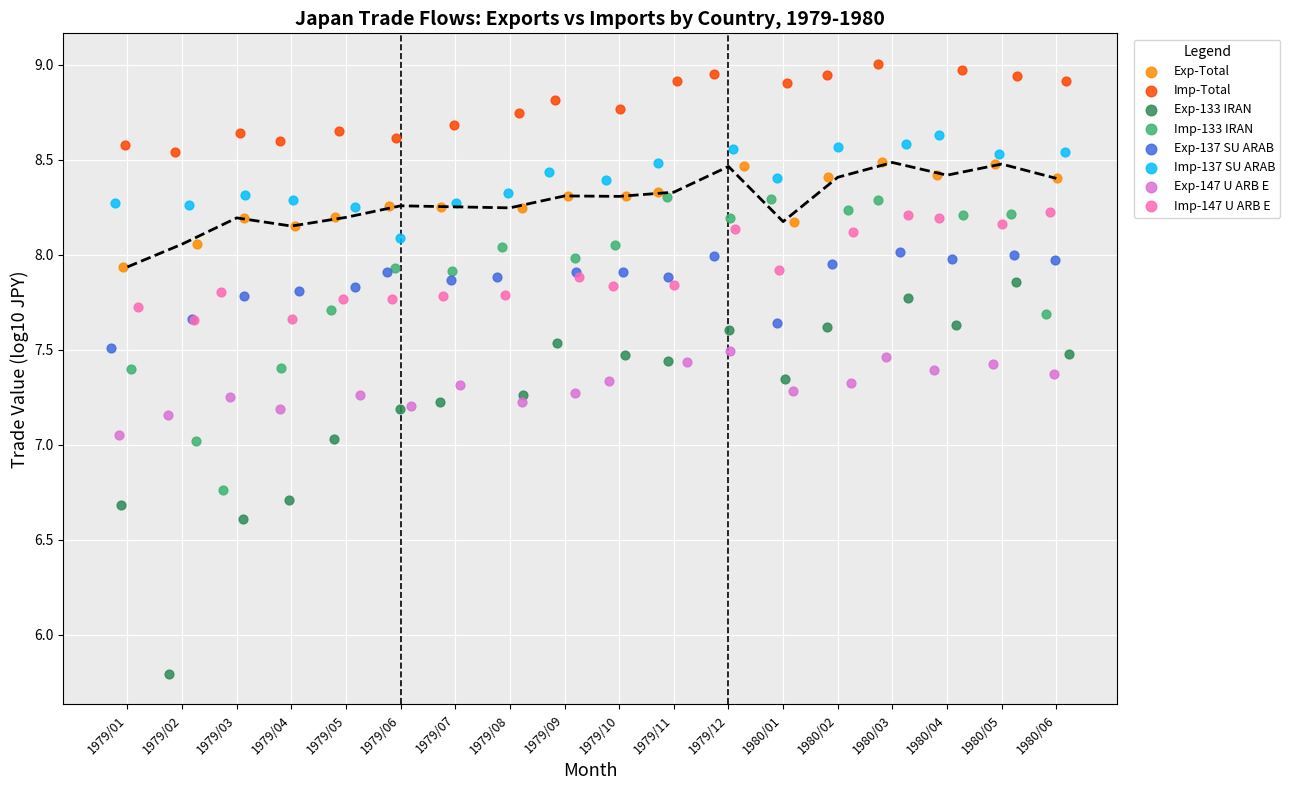

Which series has the largest Y range (max minus min)?

Exp-133 IRAN